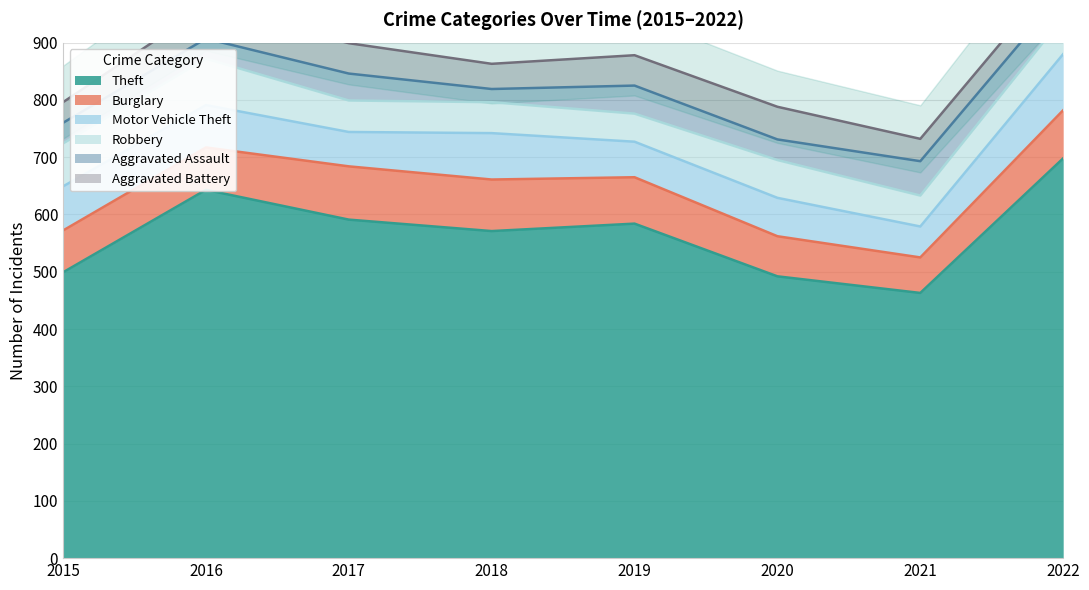

Where does the Aggravated Battery series first go above 53?

2016